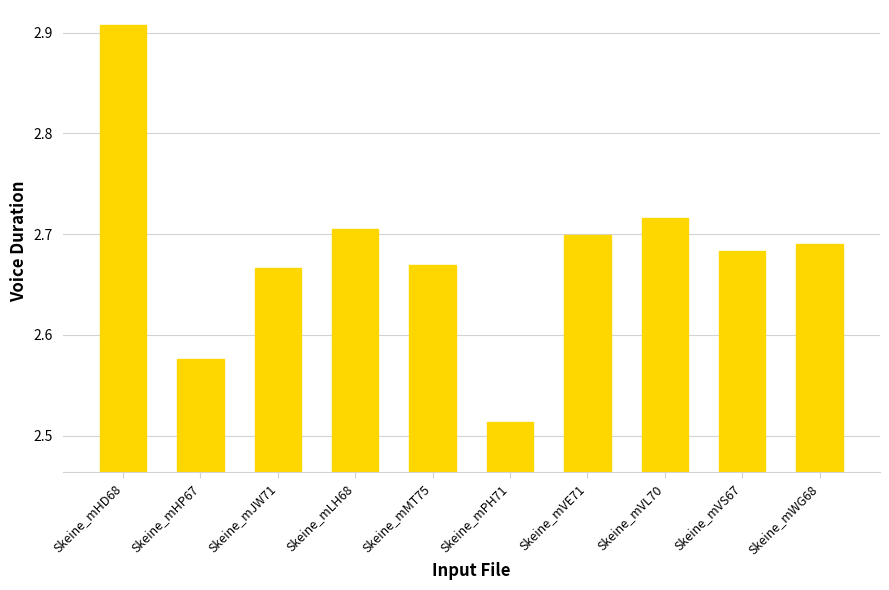

What is the difference between the second highest and second lowest values?

0.1